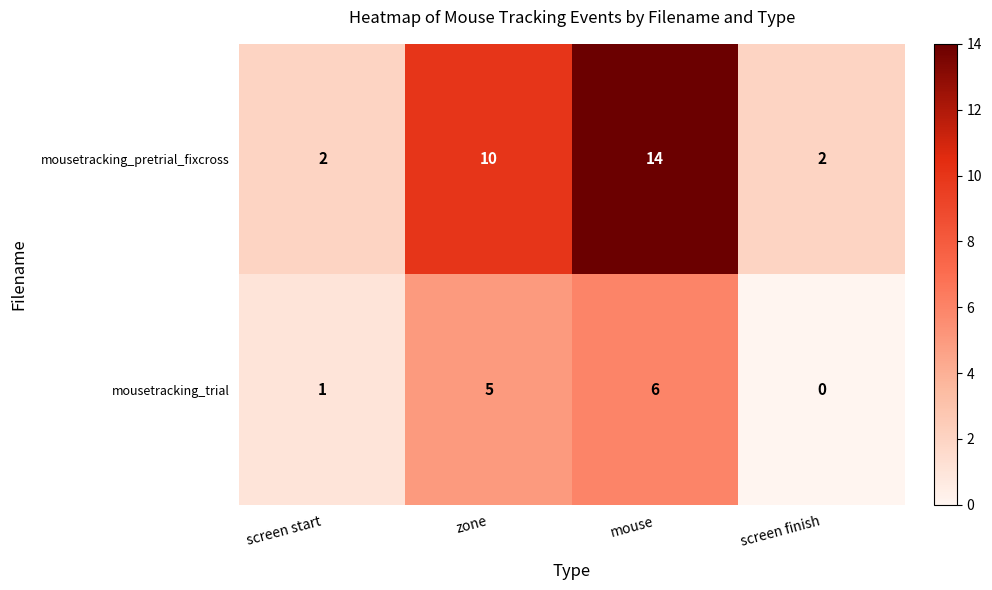

The mousetracking_trial series shows 0 at screen finish. True or false?

True